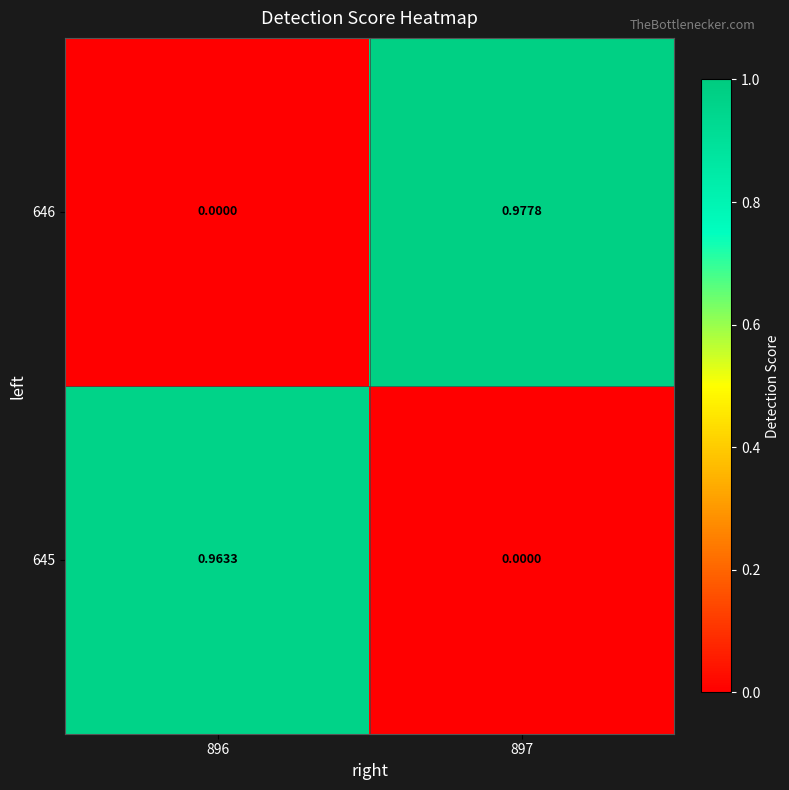

How many series are shown in this chart?

2